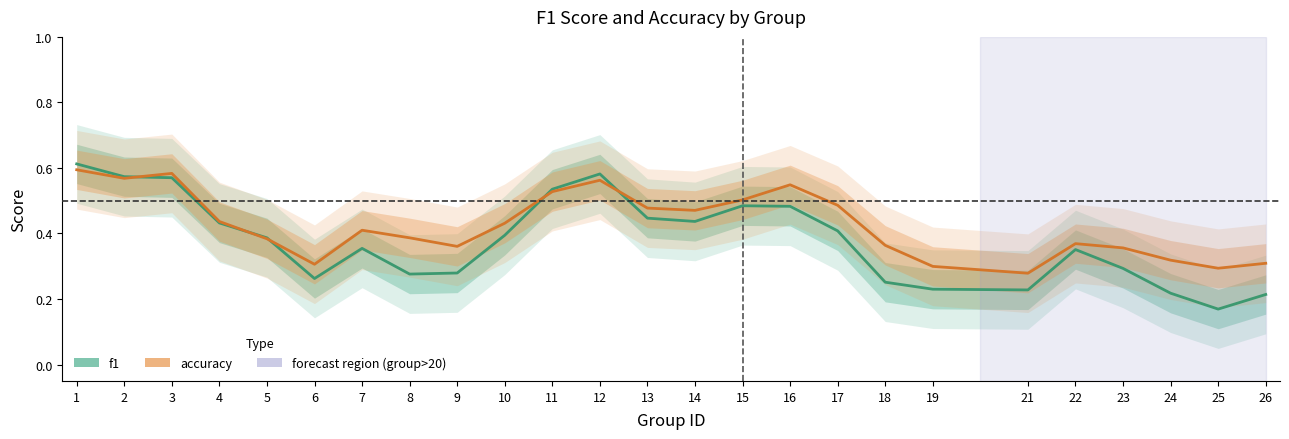

At which category does the chart reach its minimum across all series?

25